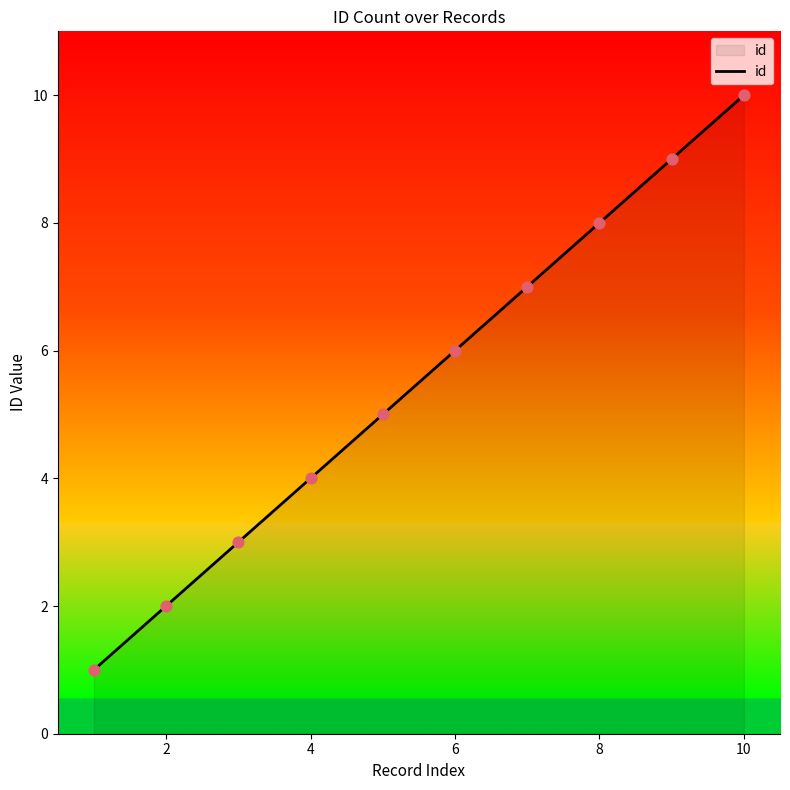

What is the difference between the maximum and minimum values?

9